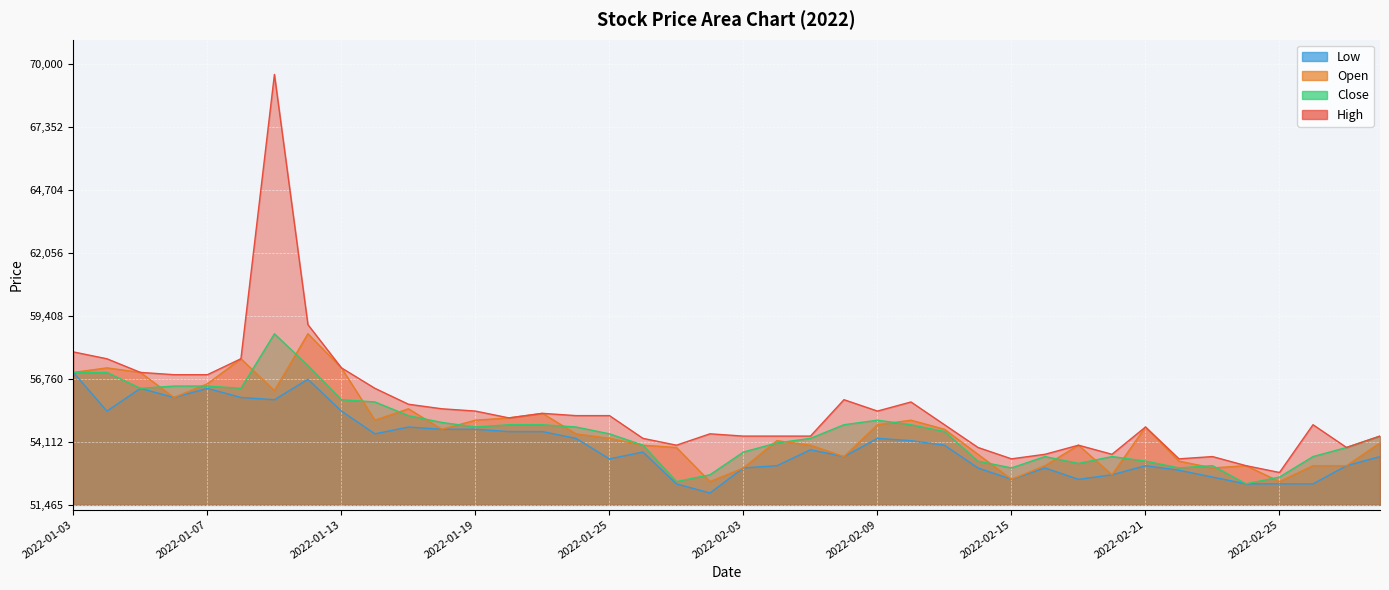

True or false: Low has more than 0 interior local peaks.

True